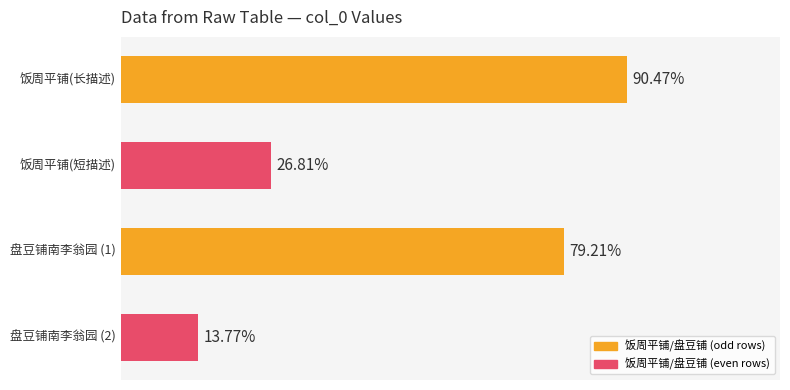

Are the bars horizontal?

Yes